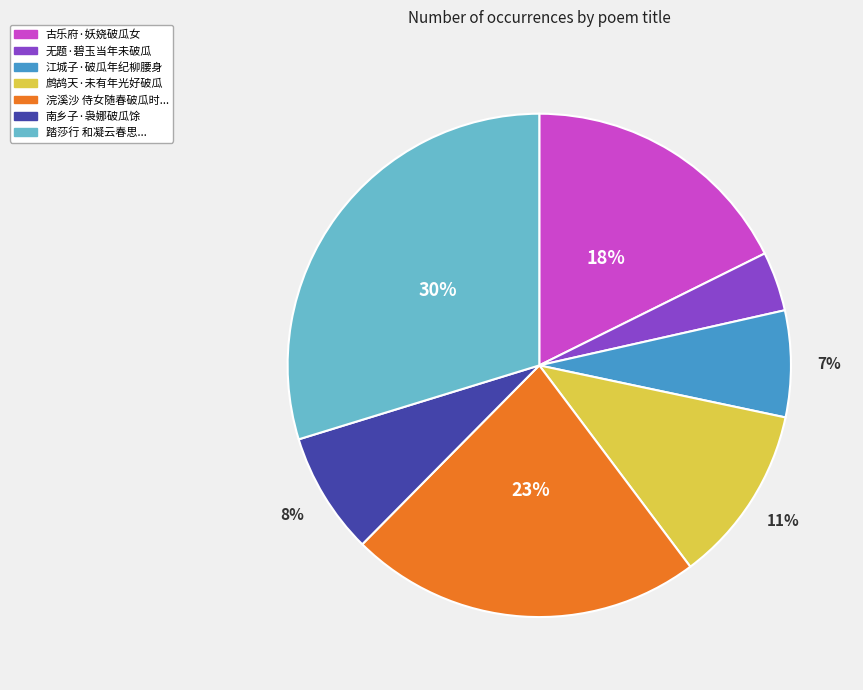

To the nearest percent, what is the difference between the largest and smallest slice percentages?

26%